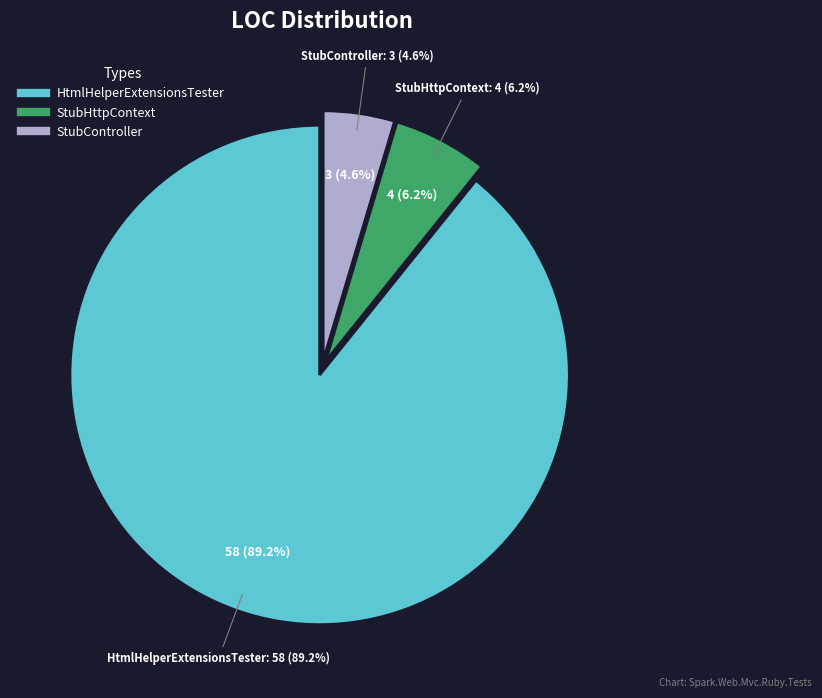

What percentage is the HtmlHelperExtensionsTester slice, to the nearest percent?

89%